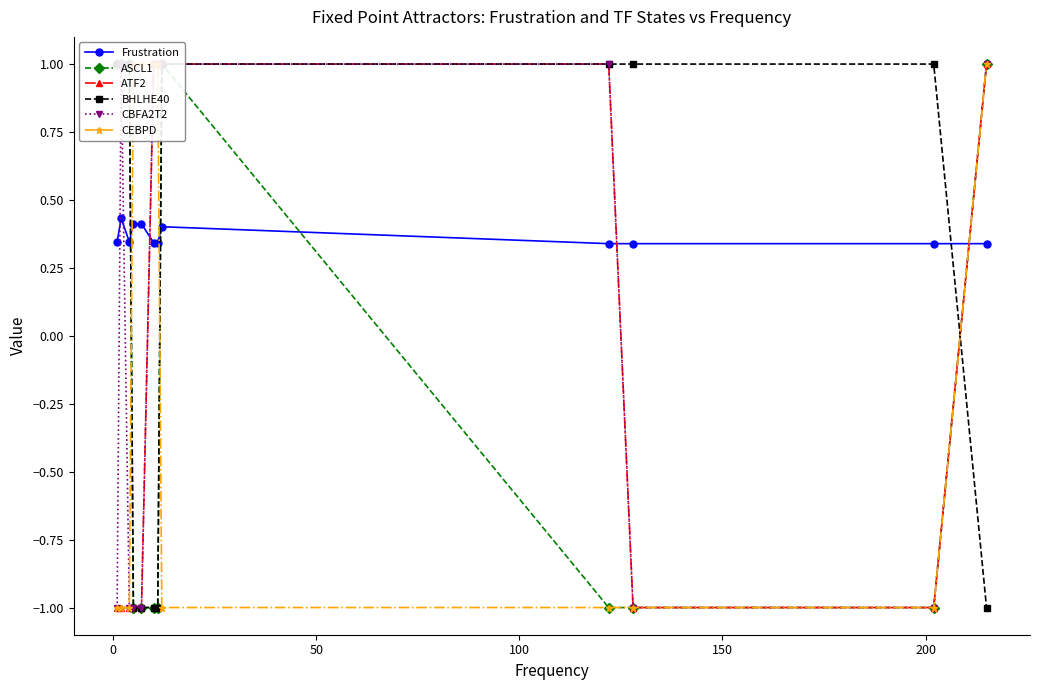

What is the difference between the maximum and minimum values in the Frustration series?

0.1